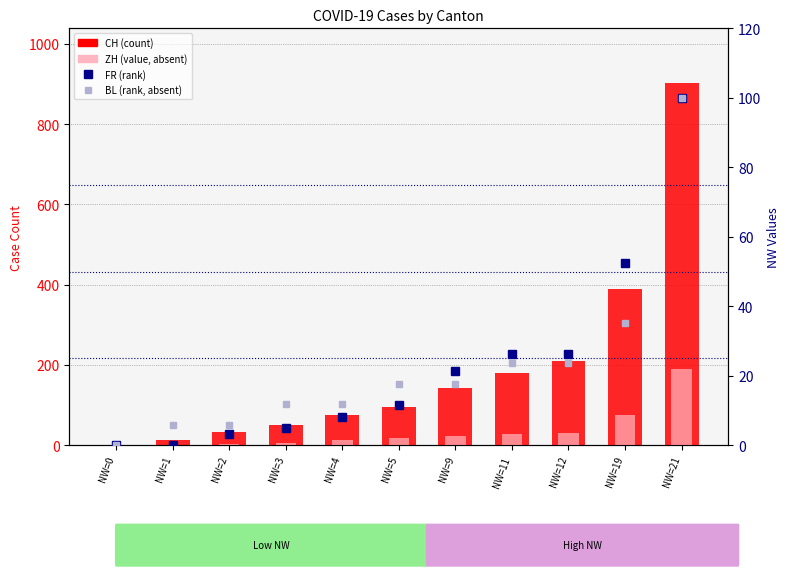

What is the value of the FR (rank) bar at the 11th from the left?

100.0